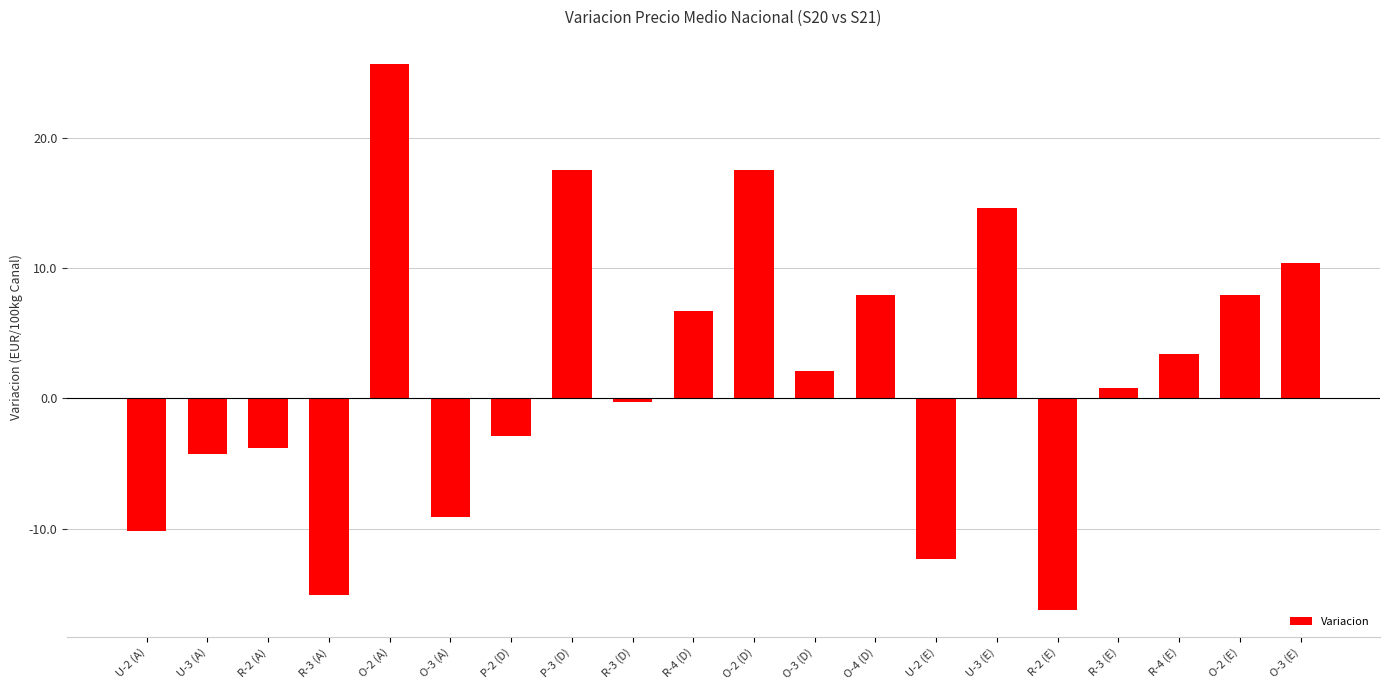

Which label corresponds to the largest value in the chart?

O-2 (A)